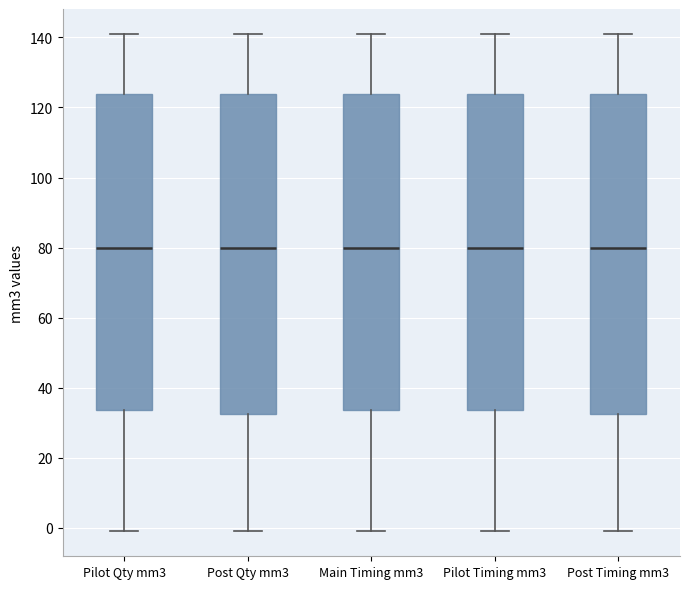

Where does the upper whisker of the box for Pilot Timing mm3 end on the y-axis? The values are not printed on the chart, so give them approximately, as read against the axis.

142